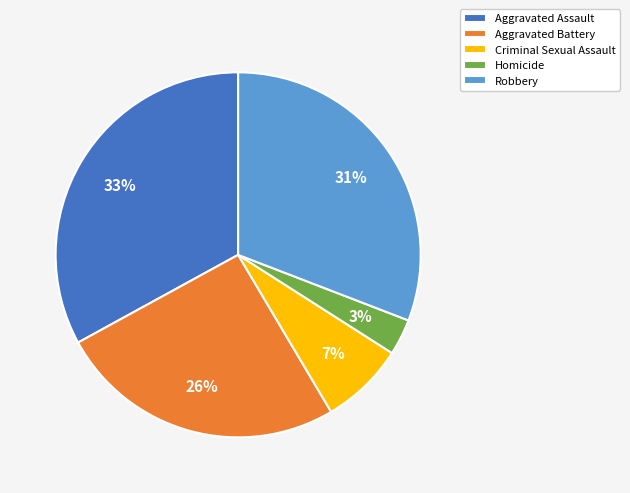

What percentage is the Aggravated Assault slice, to the nearest percent?

33%